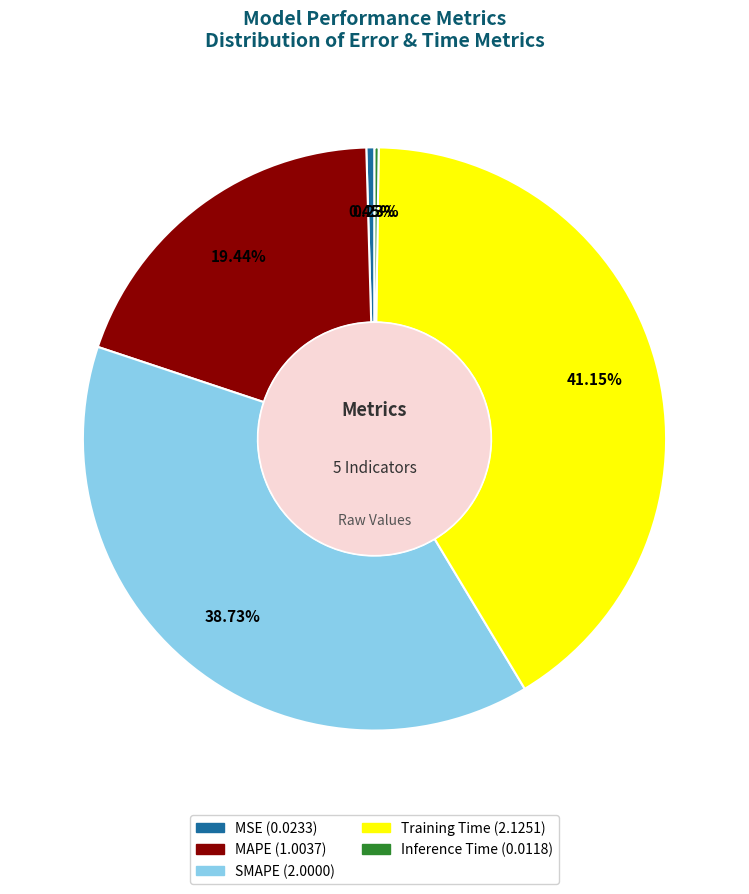

Which slice is the largest?

Training Time